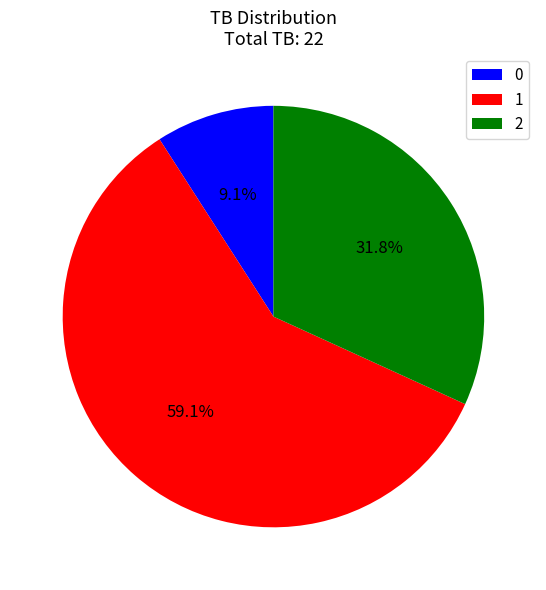

To the nearest percent, what is the difference between the largest and smallest slice percentages?

50%